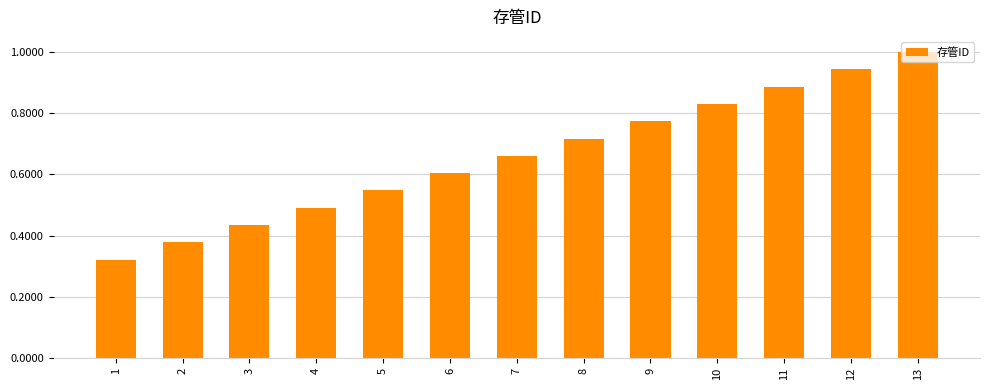

What is the value of the 13th bar from the left?

1.0